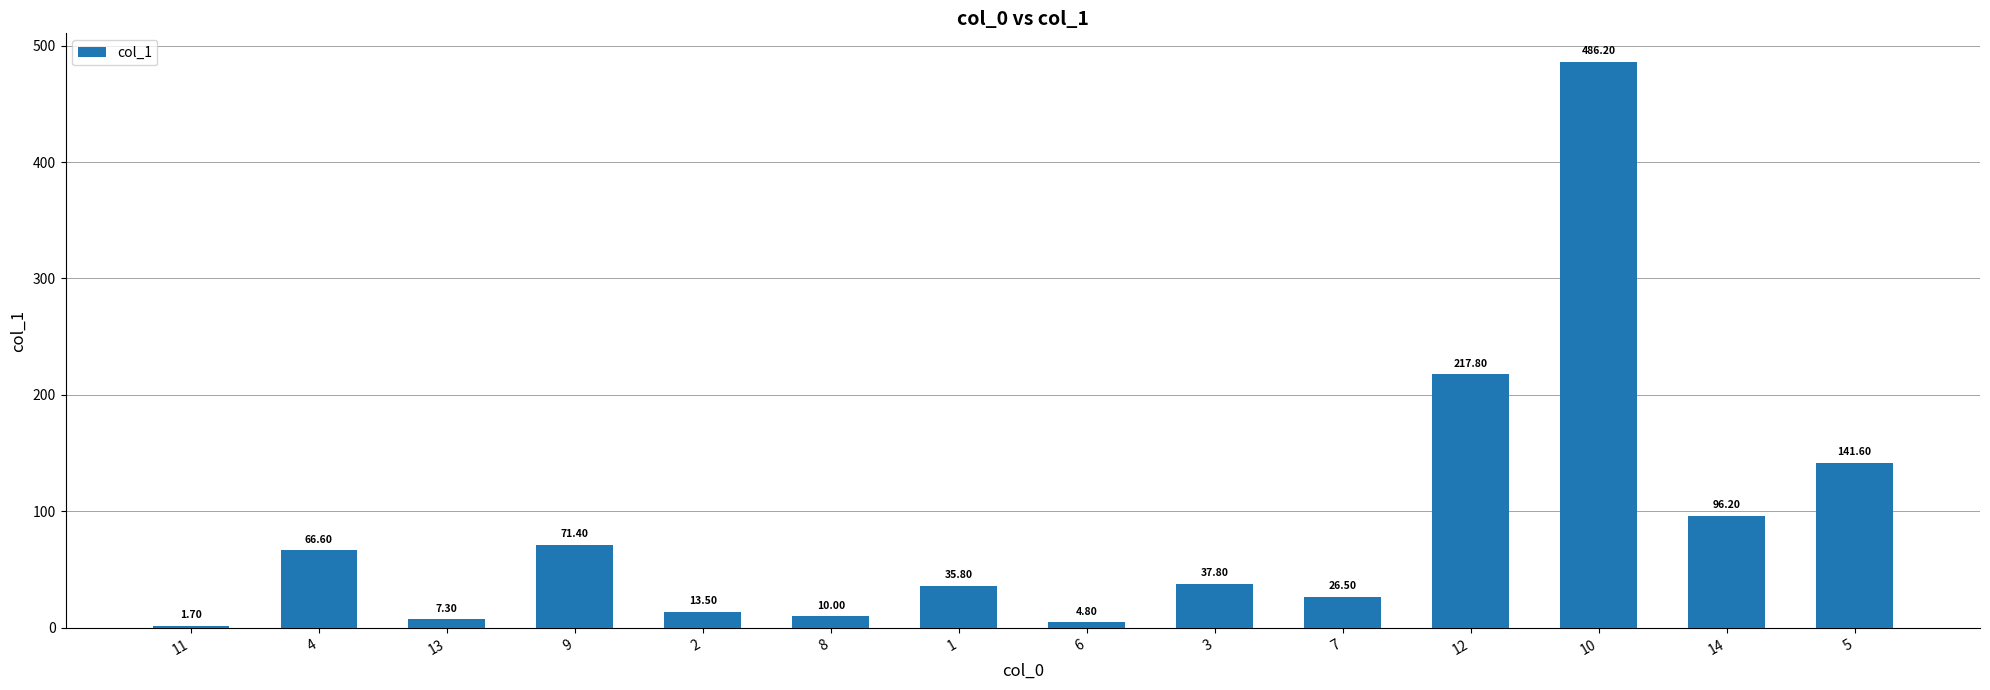

Are the bars horizontal?

No